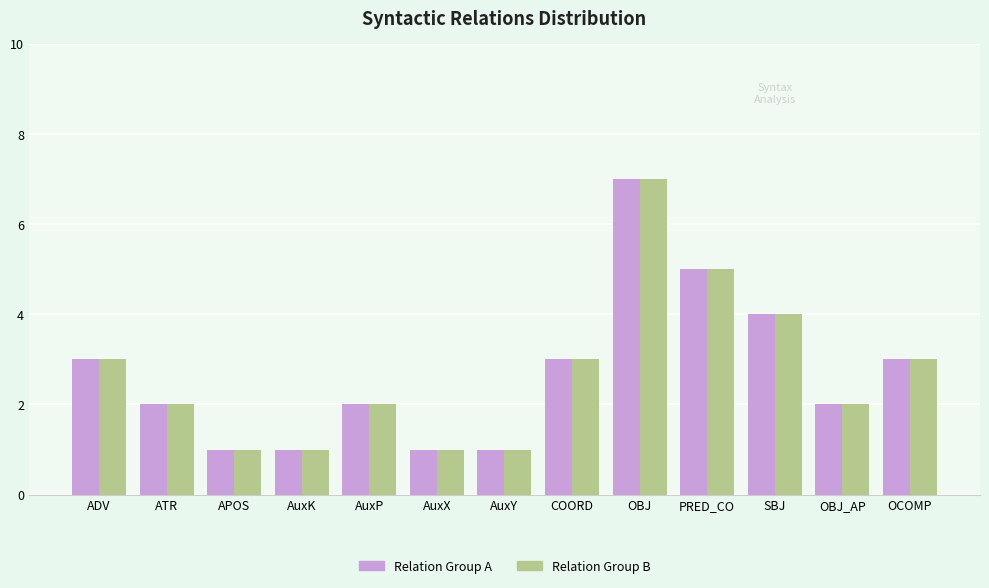

At which category is the sum across all series the highest?

OBJ